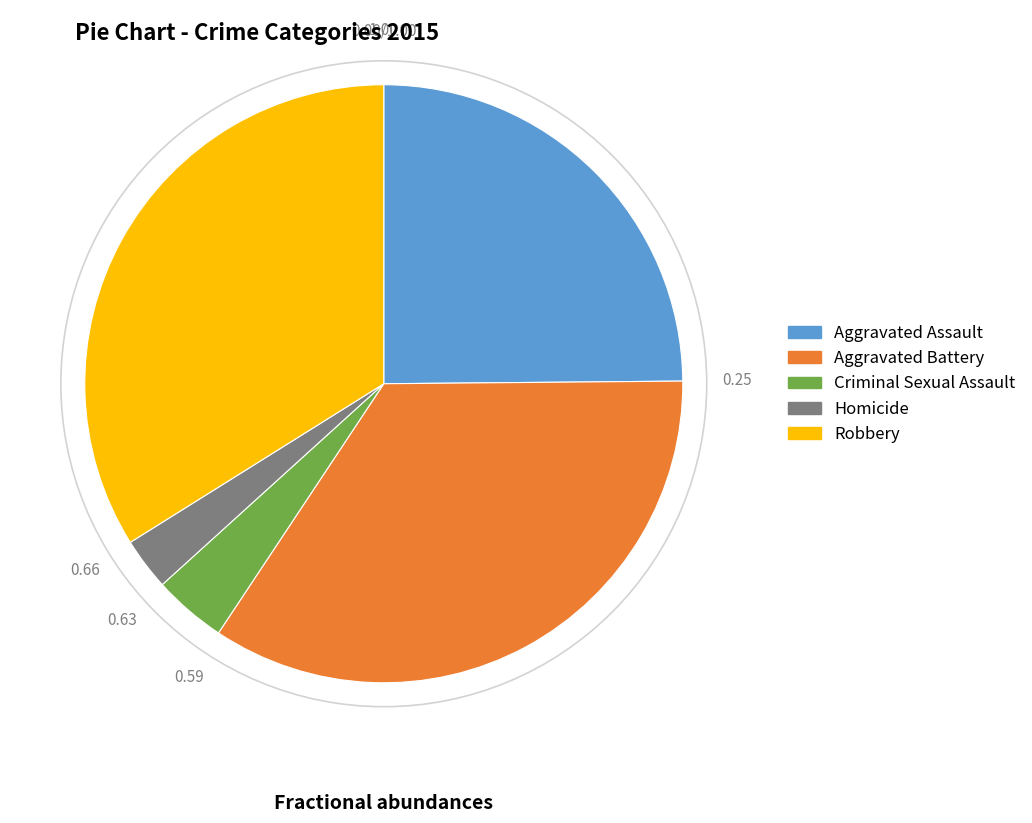

Which slice is the largest?

Aggravated Battery